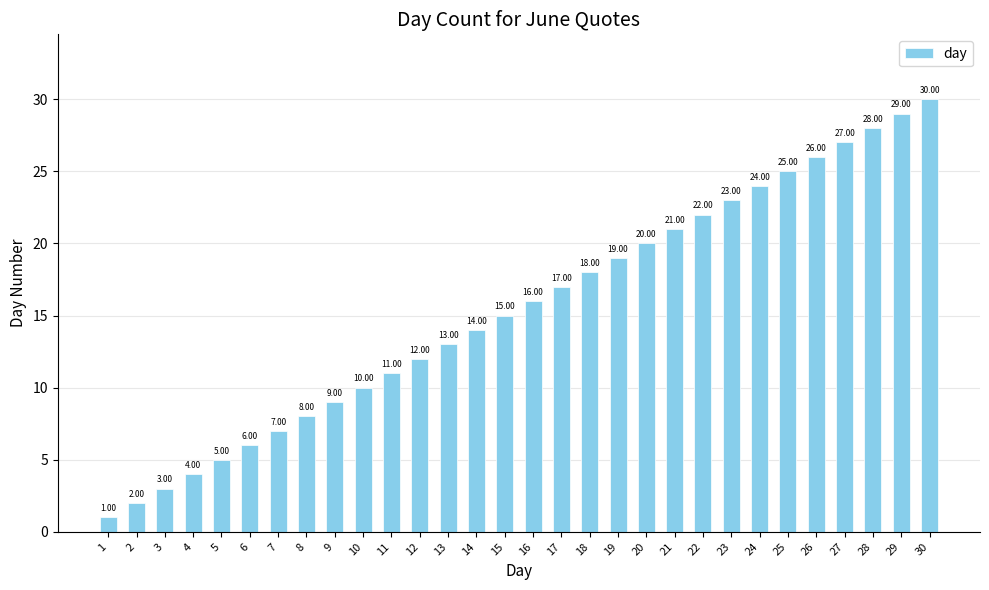

Is it true that the value at 27 is 27?

True